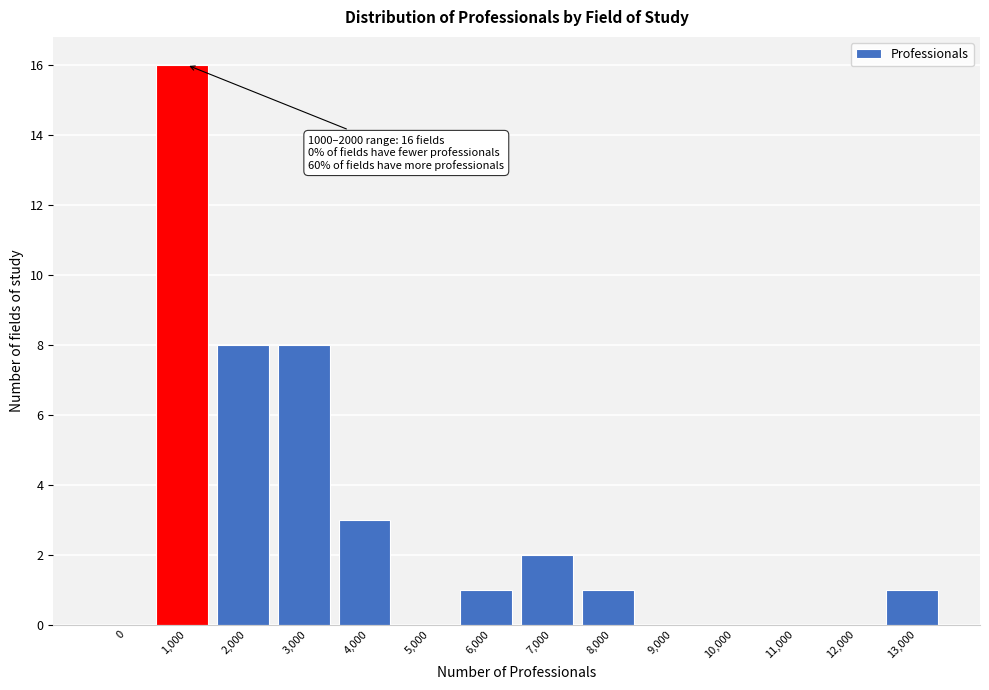

Reading left to right, transcribe all the data shown in this chart.

0=0	1,000=16	2,000=8	3,000=8	4,000=3	5,000=0	6,000=1	7,000=2	8,000=1	9,000=0	10,000=0	11,000=0	12,000=0	13,000=1